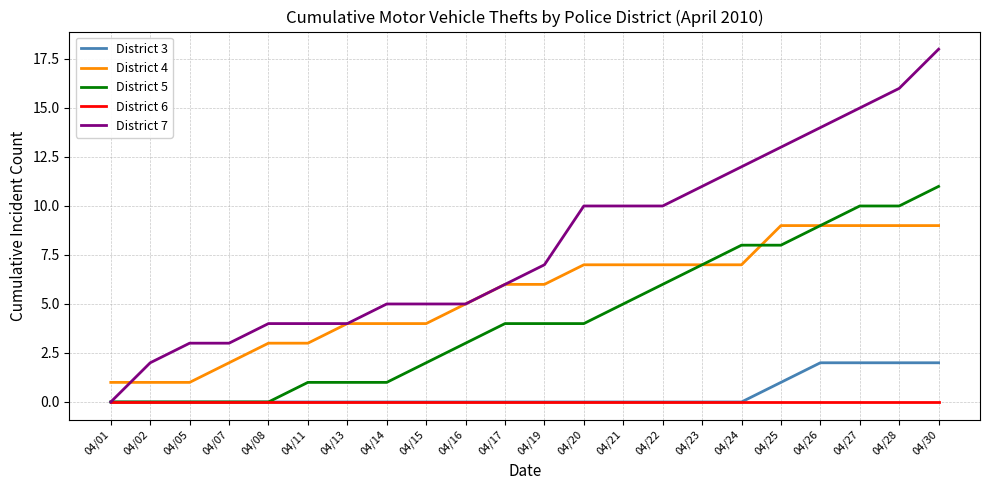

How many categories are shown in the chart?

22